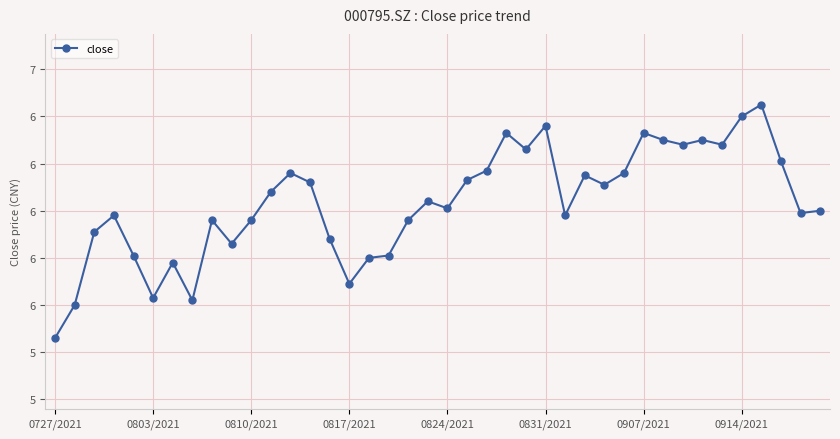

What is the difference between the maximum and minimum values?

1.0